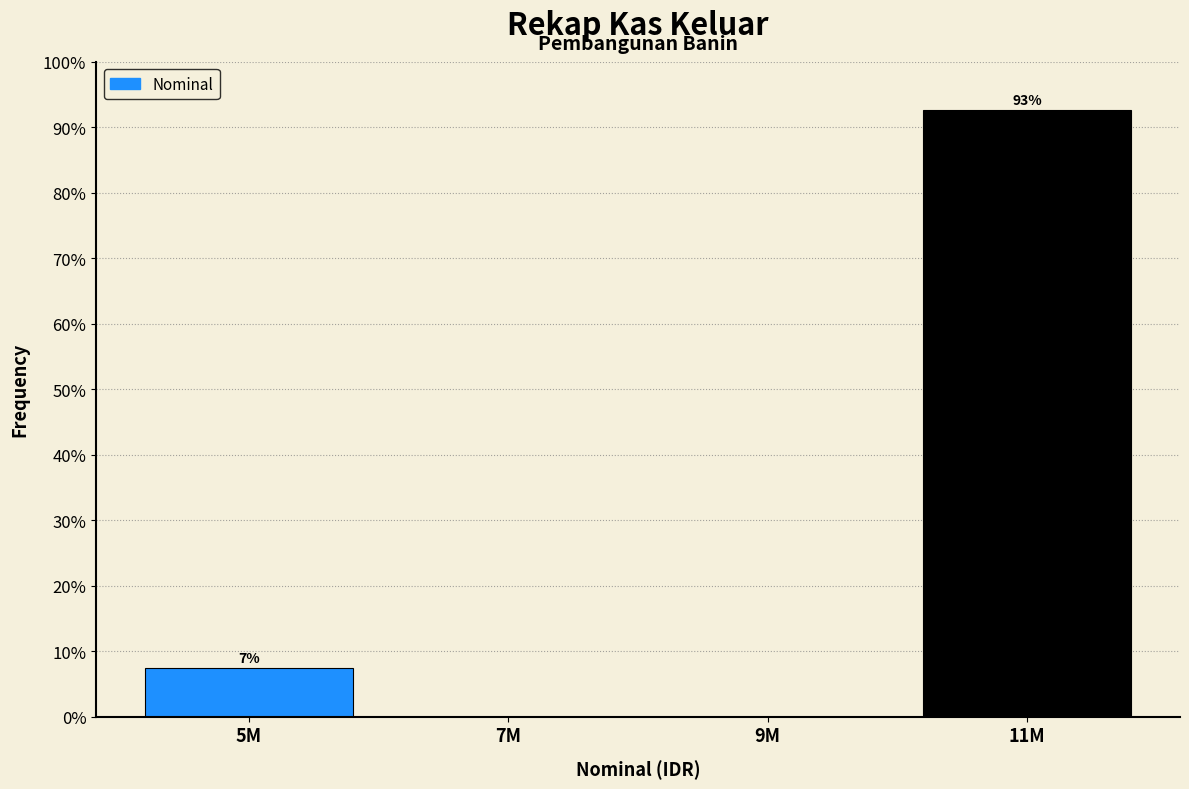

Between 5M and 7M, which is larger?

5M